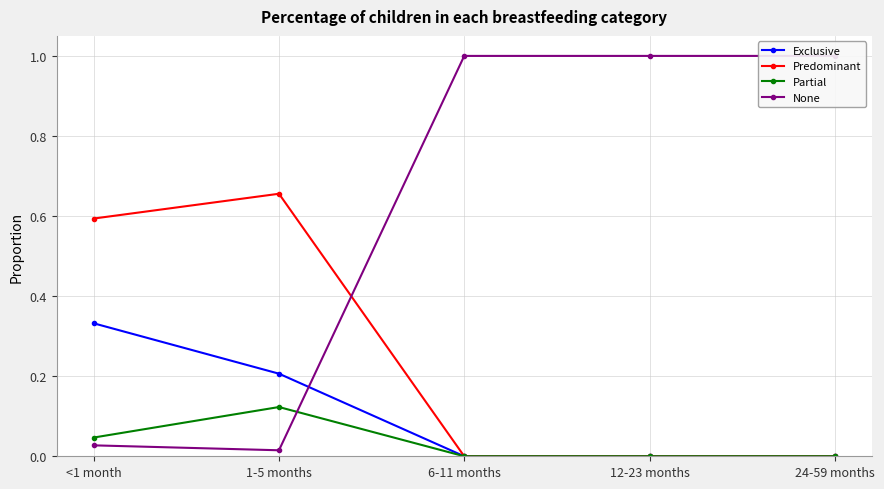

What is the maximum value for Exclusive?

0.3